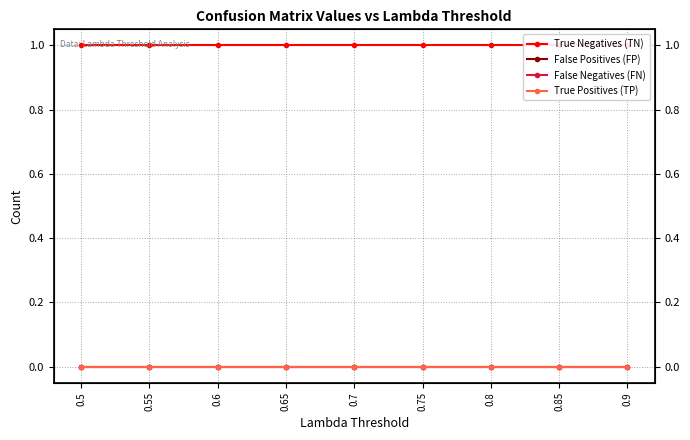

True or false: True Positives (TP) and False Negatives (FN) intersect in this chart.

False